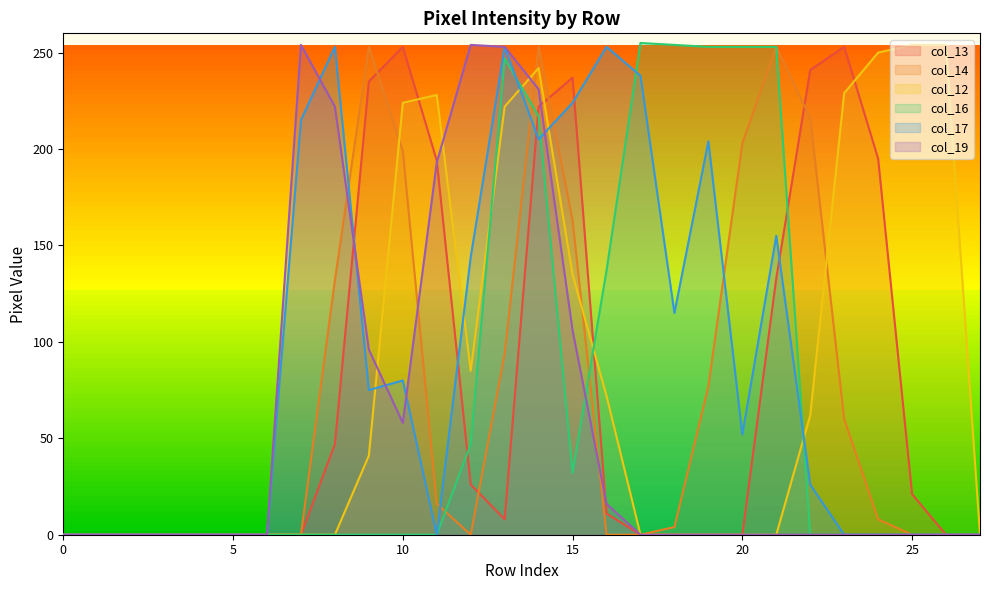

At which label does col_13 first exceed 8?

8